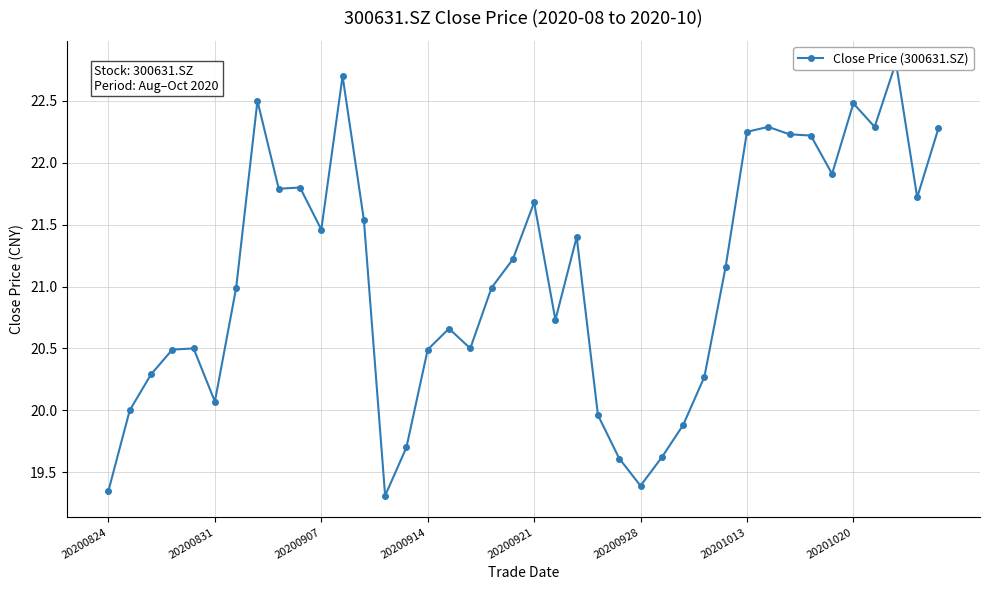

What is the sum of the values at 10 and 22?

42.9